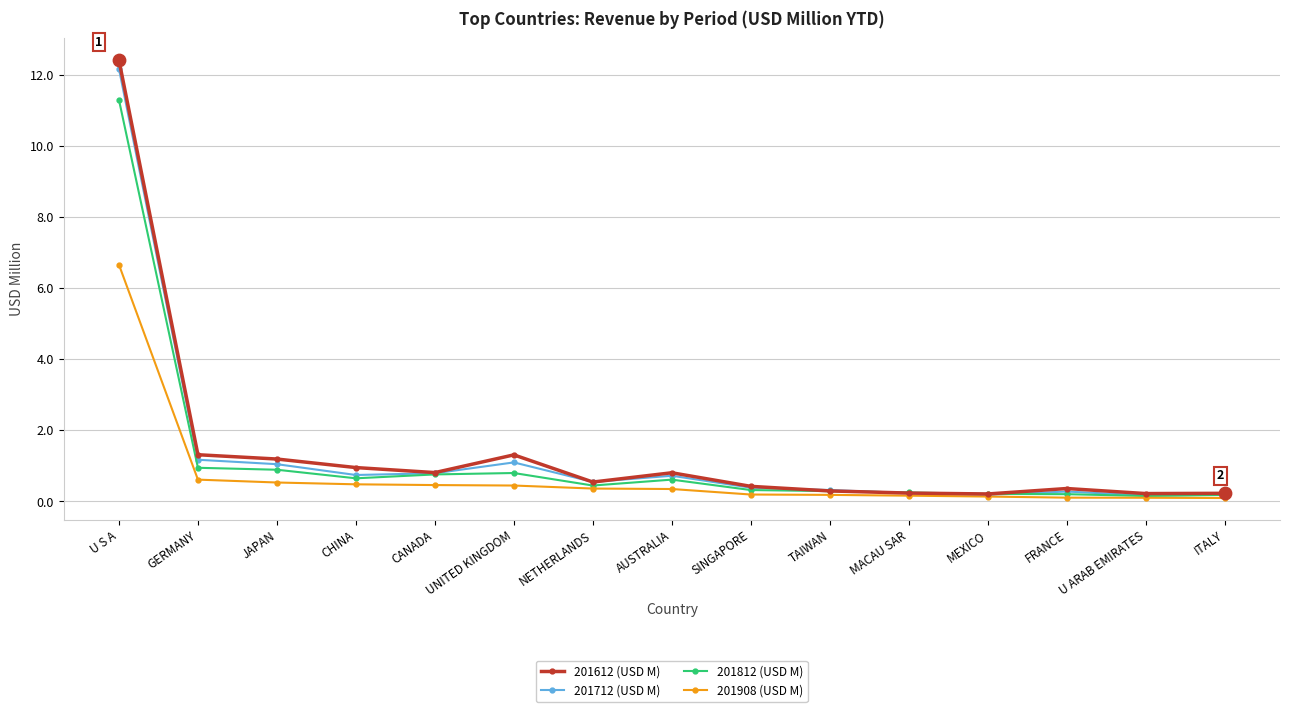

What is the total value across all series at CHINA?

2.8